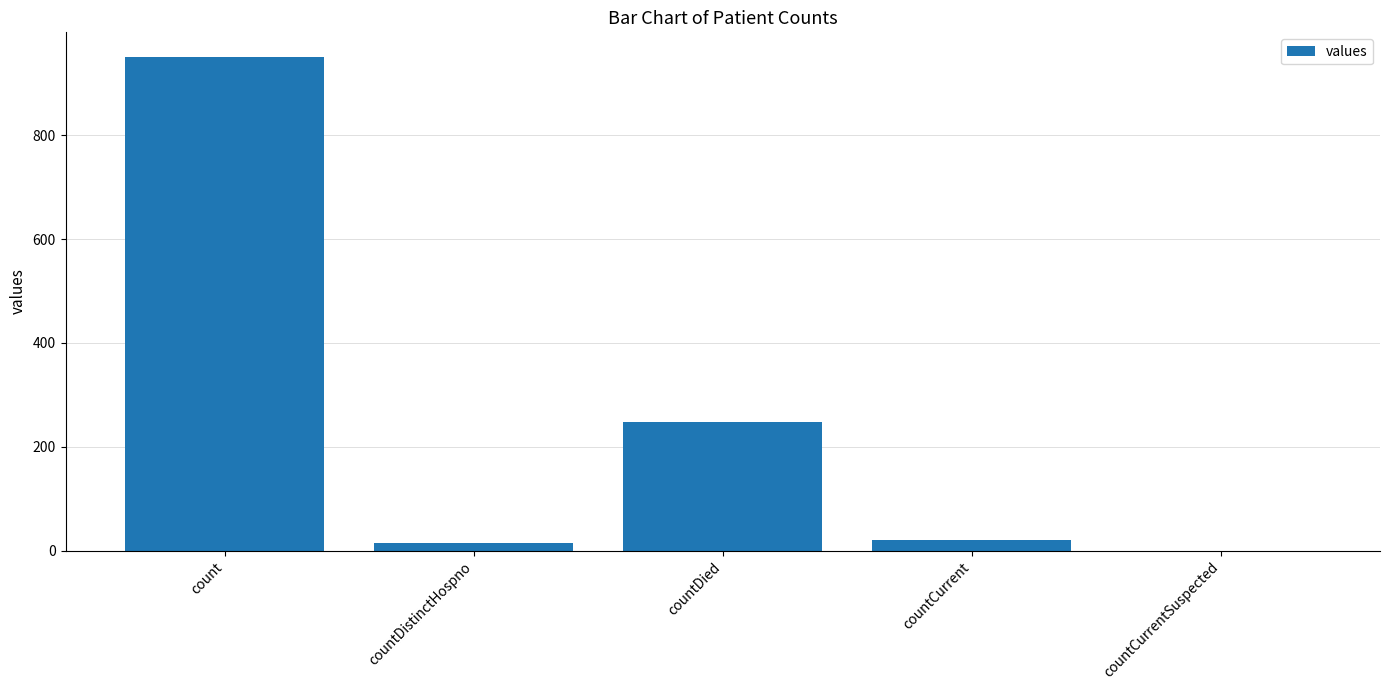

True or false: the data shows 248 at countDied.

True